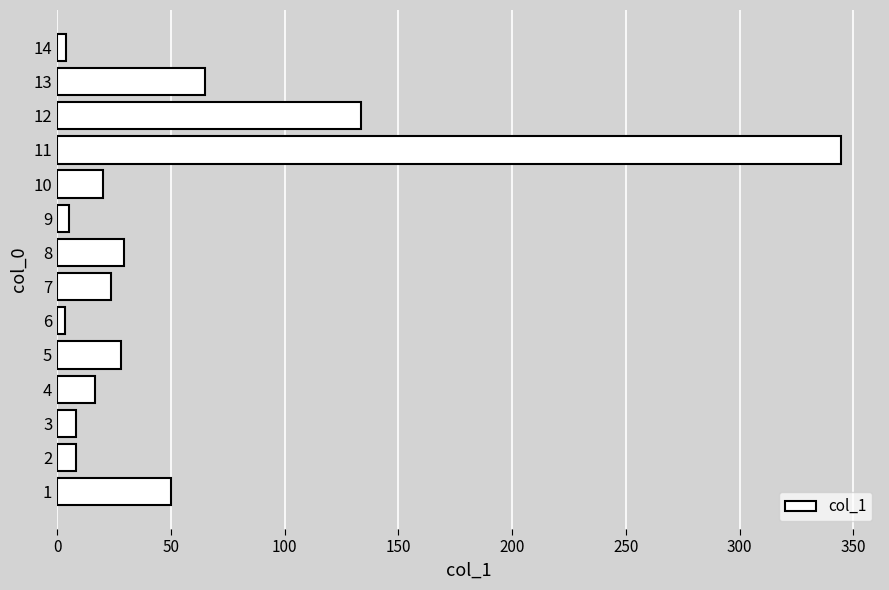

What is the average value?

52.9